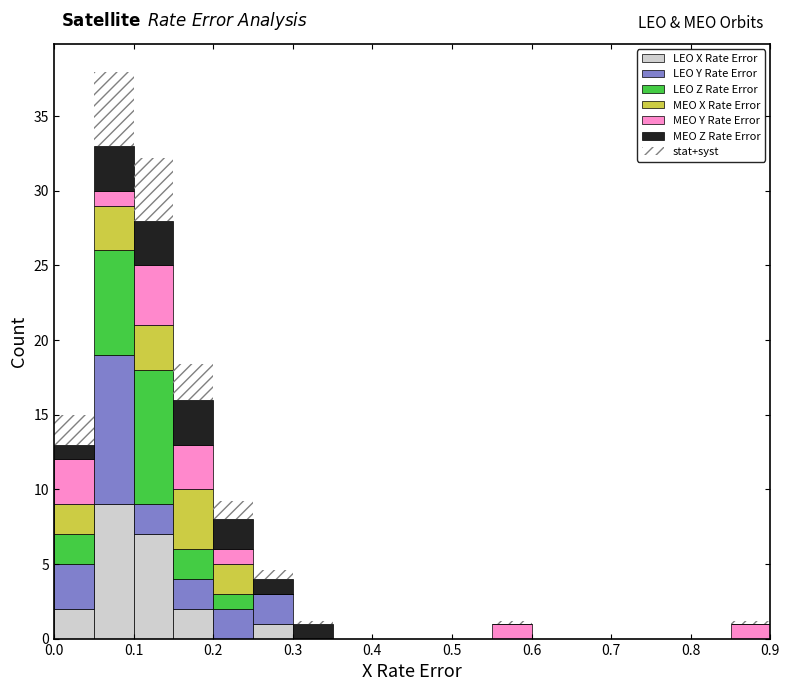

Which range on the x-axis has the tallest stacked bar (by total height)?

0.05 to 0.10